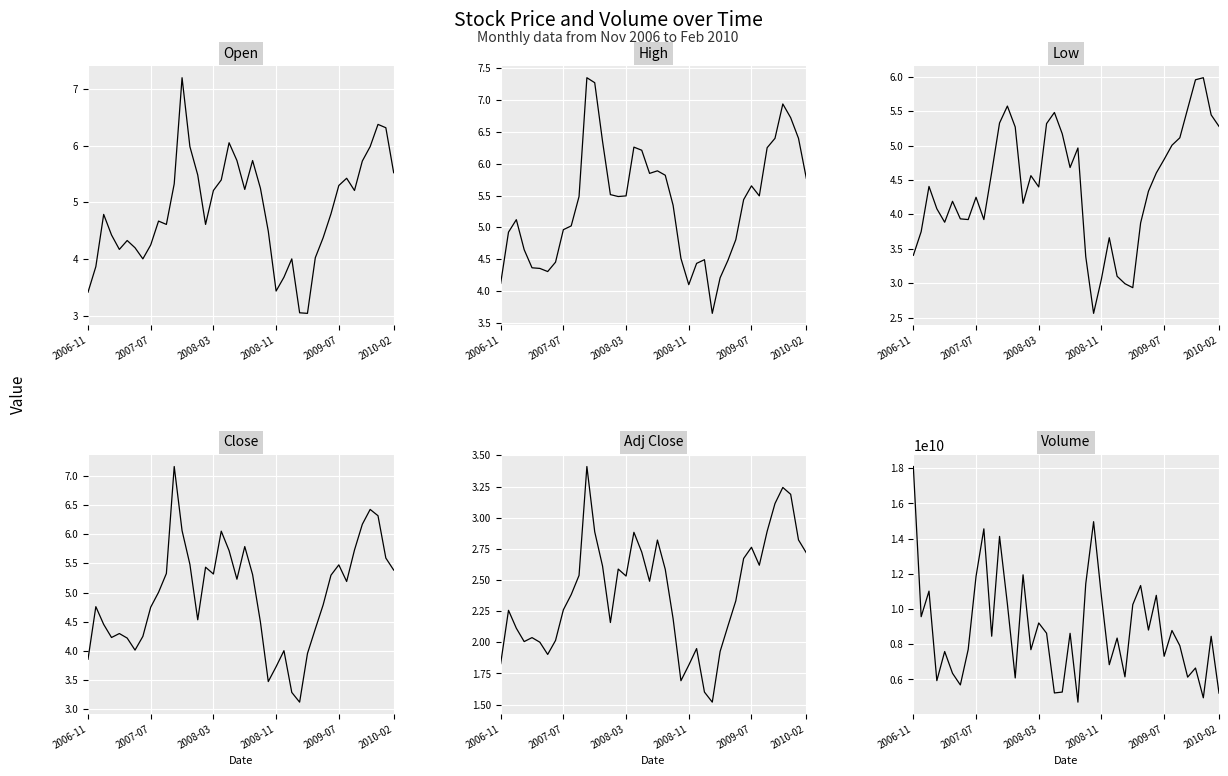

Which series has the largest range (max minus min)?

Volume